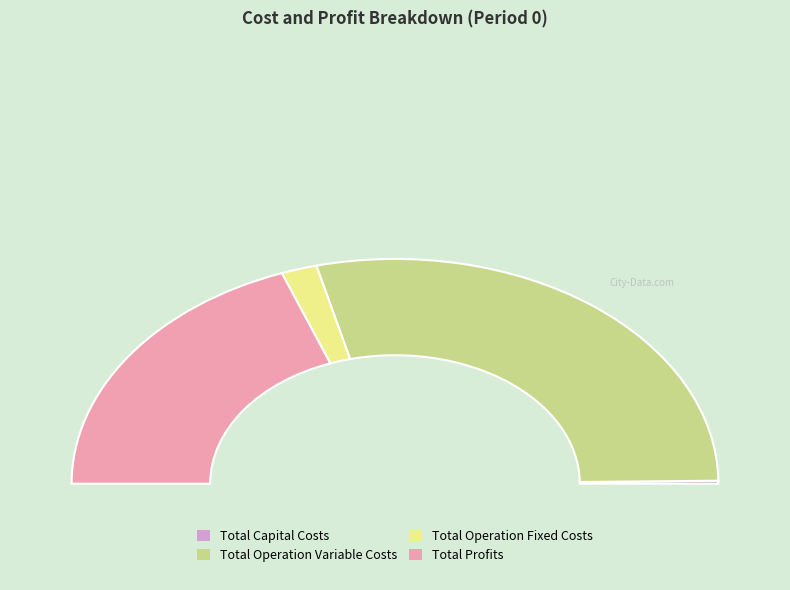

The Total Profits slice represents 39% of the pie. True or false?

True